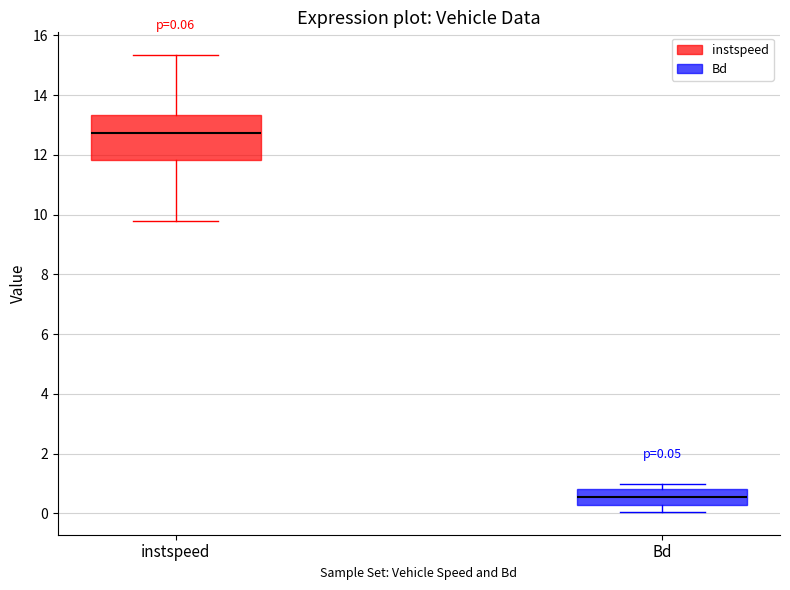

Which box's median line is the highest?

instspeed